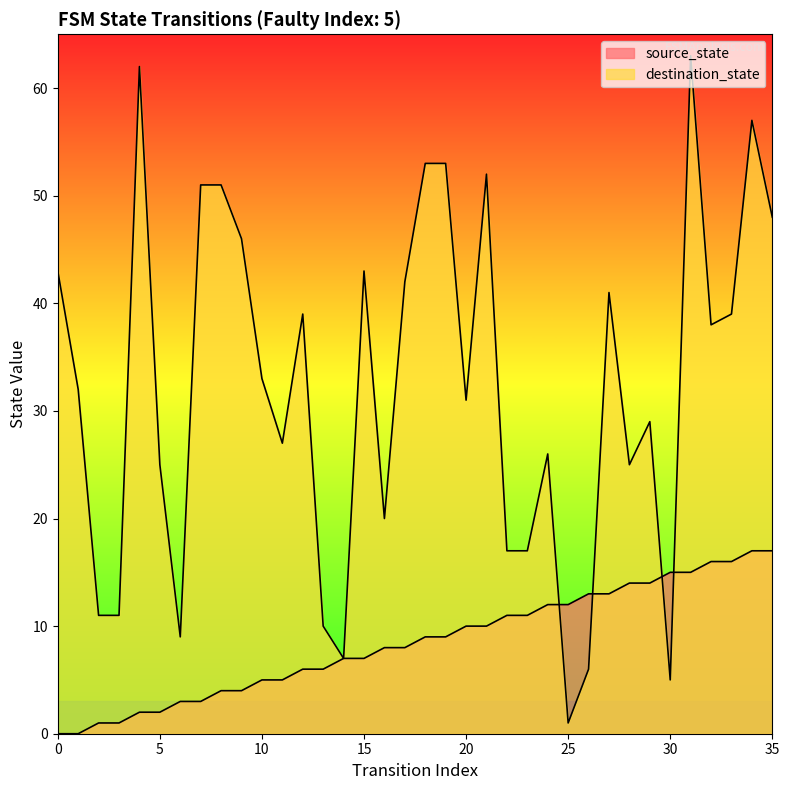

Between 6 and 15, which series saw the biggest shift?

destination_state